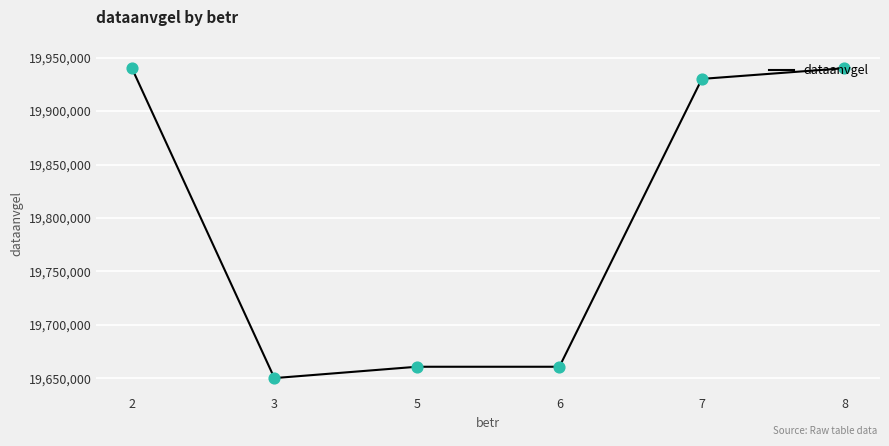

What is the change in value from 6 to 7?

+269280